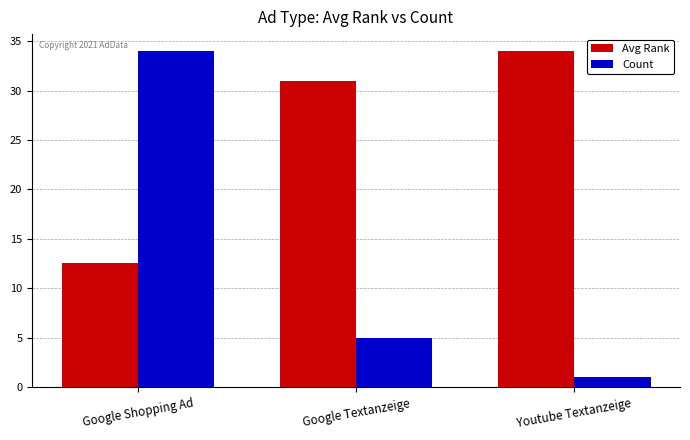

What is the approximate value of Count at Google Textanzeige?

5.0